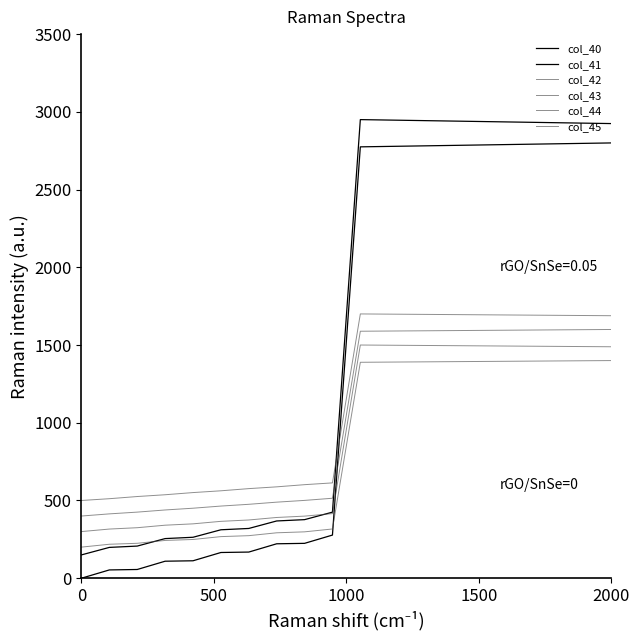

How many lines are shown in the chart?

6